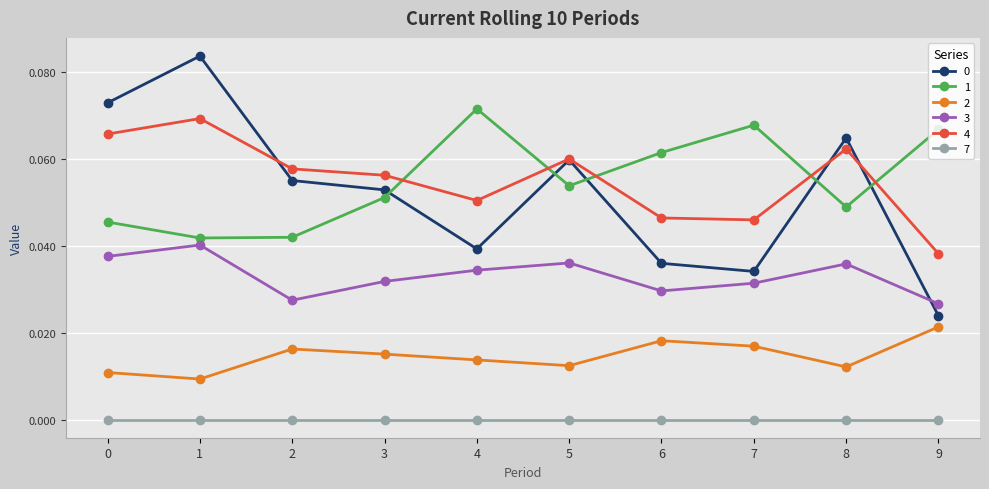

How many interior local valleys does the 1 series have?

3